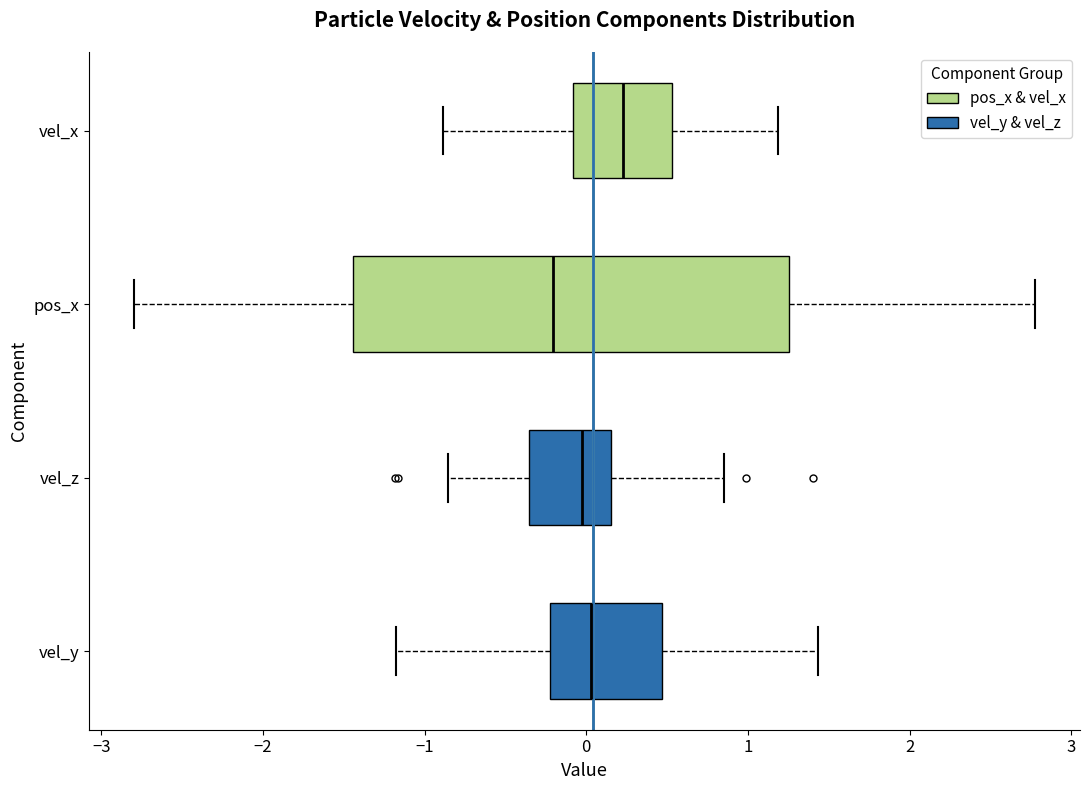

Comparing the boxes themselves (not the whiskers), which one is the widest?

pos_x